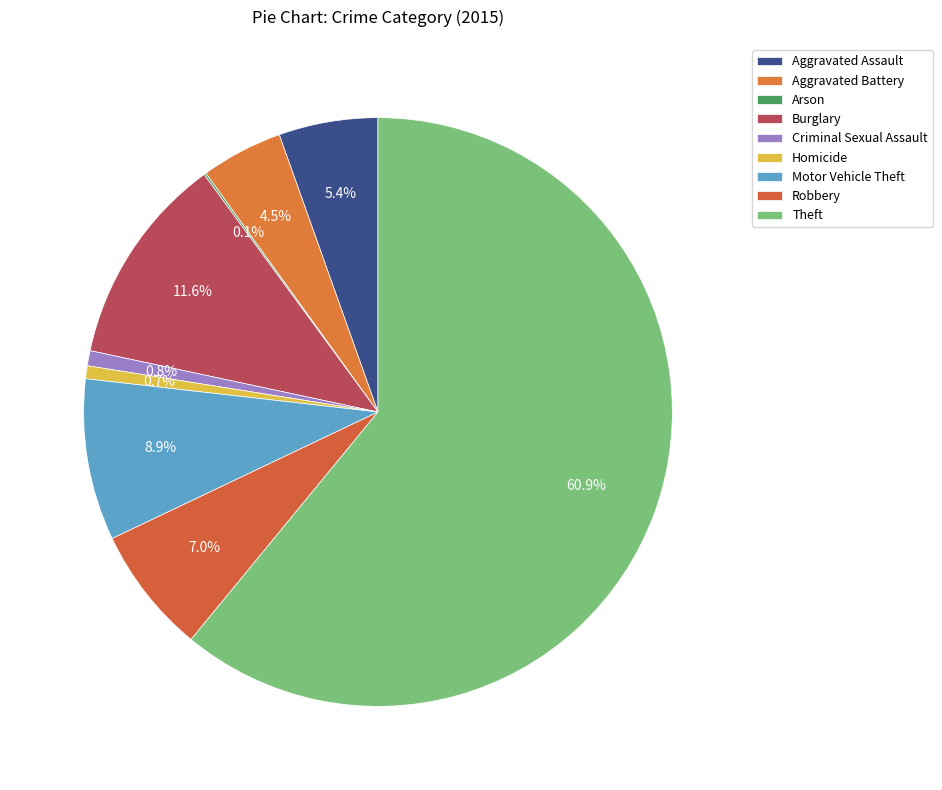

Which category accounts for the majority?

Theft